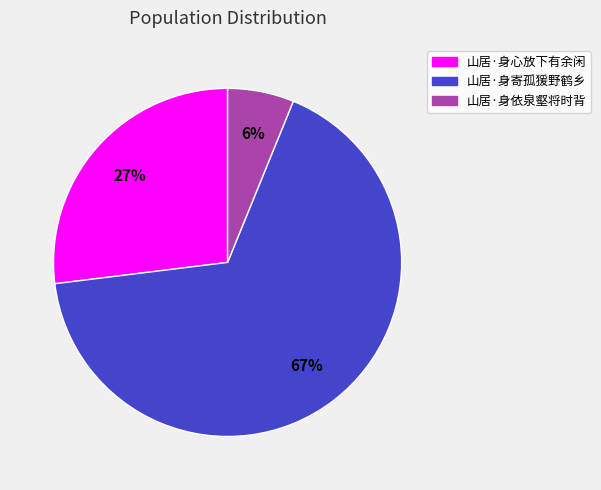

The 山居·身心放下有余闲 slice represents 27% of the pie. True or false?

True